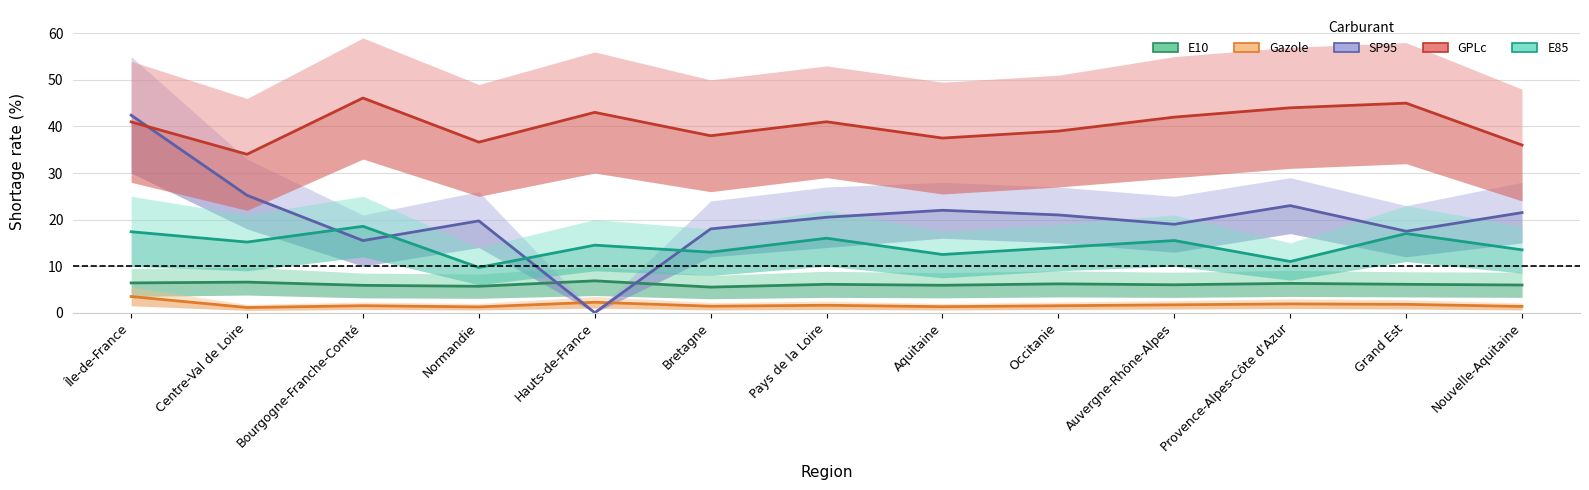

Which has a higher value, Occitanie or Bretagne?

Occitanie